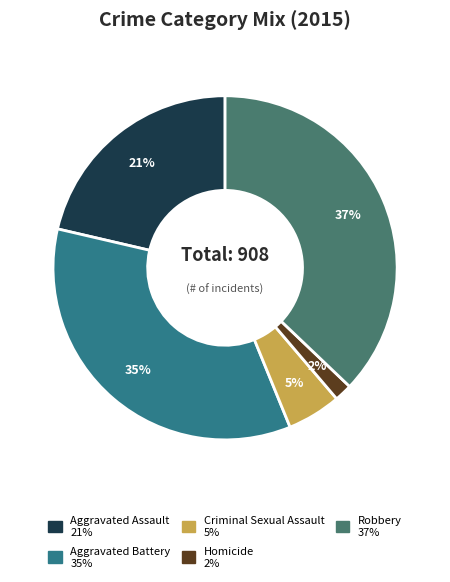

Is there a majority slice in this chart?

No